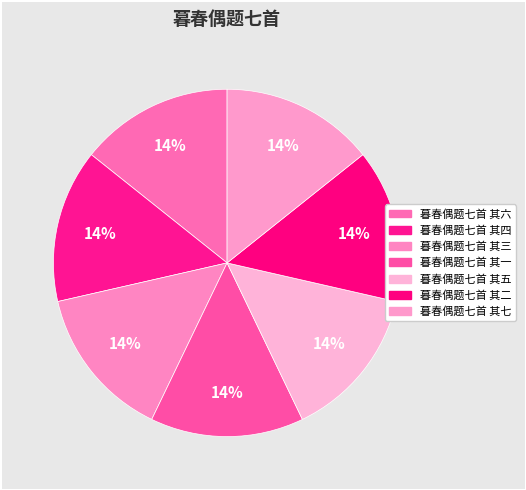

How many slices are in this pie chart?

7